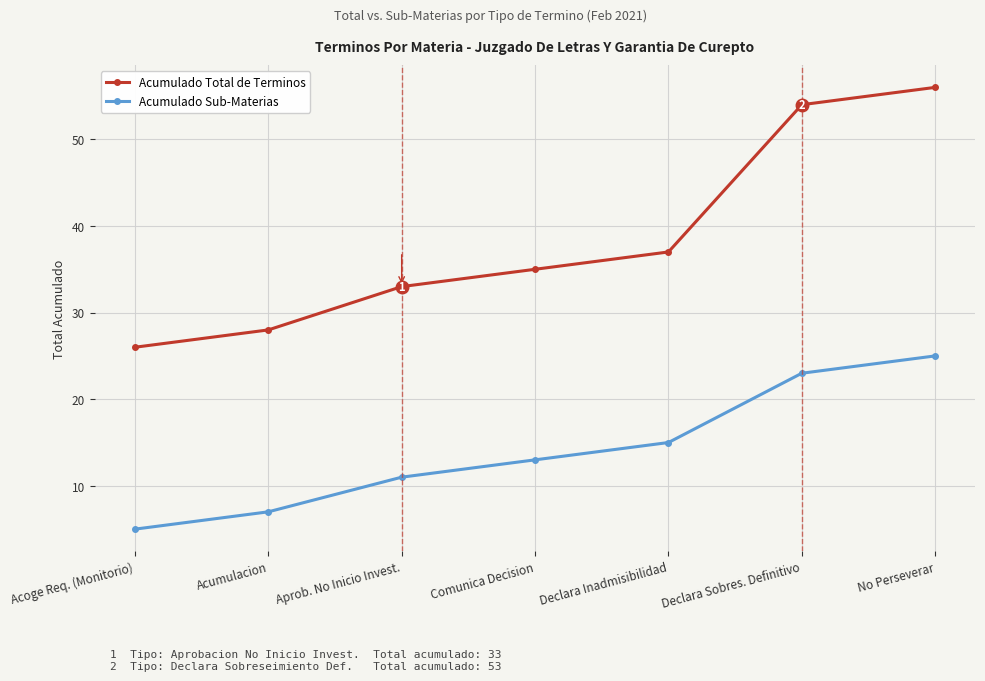

Rank the series at Comunica Decision from highest to lowest value.

Acumulado Total de Terminos, Acumulado Sub-Materias